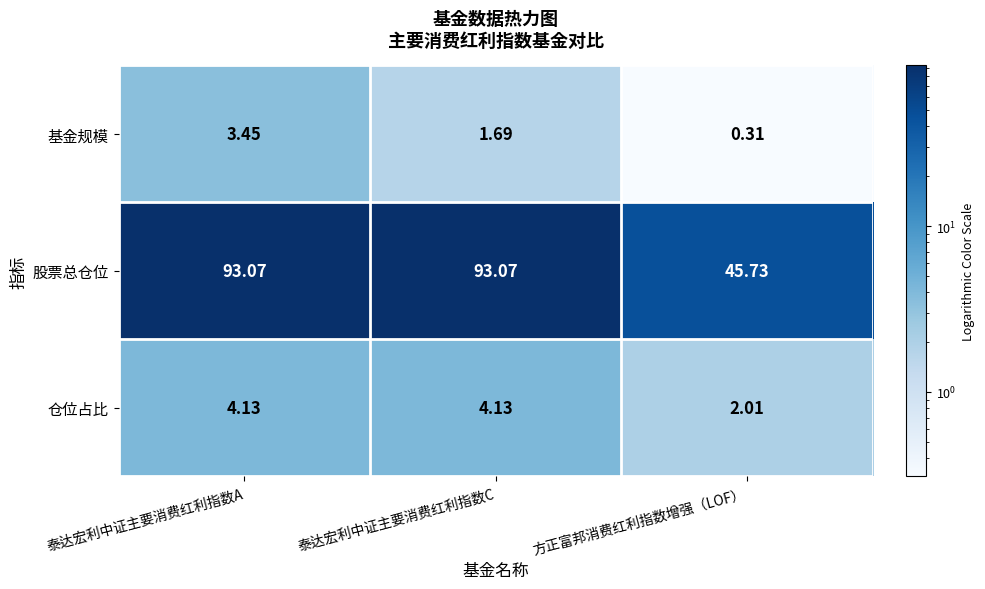

At which category does the chart reach its minimum across all series?

方正富邦消费红利指数增强（LOF）